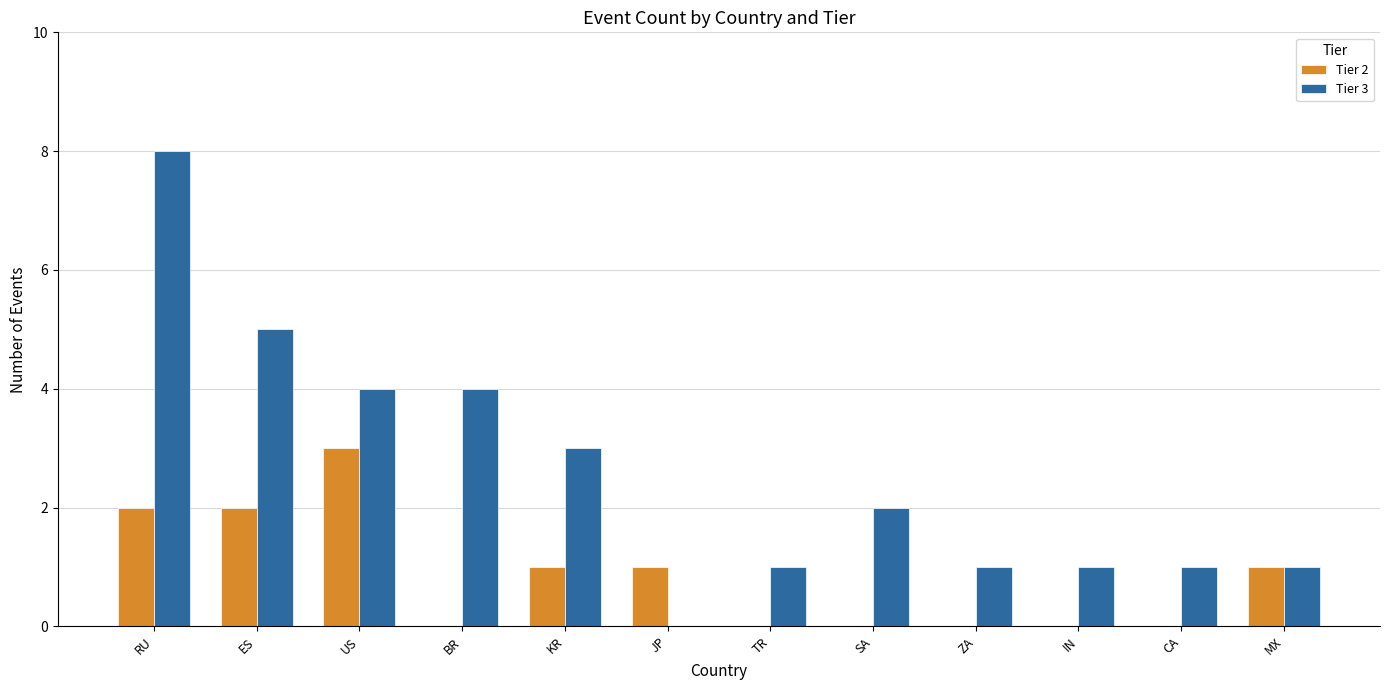

The Tier 3 series shows 1 at ZA. True or false?

True